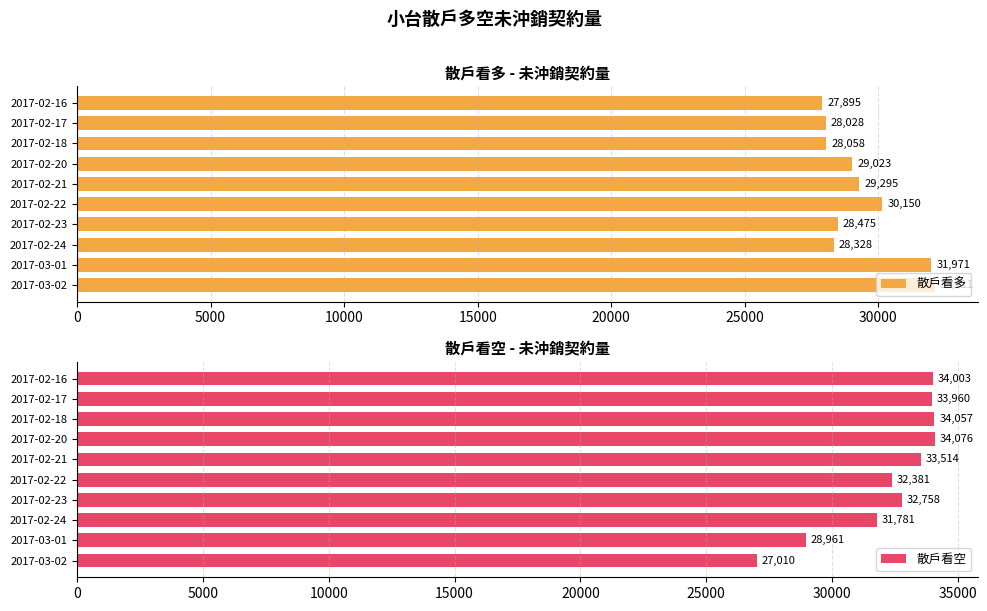

Read the 散戶看空 value at 2017-02-24, to the nearest 10.

31780